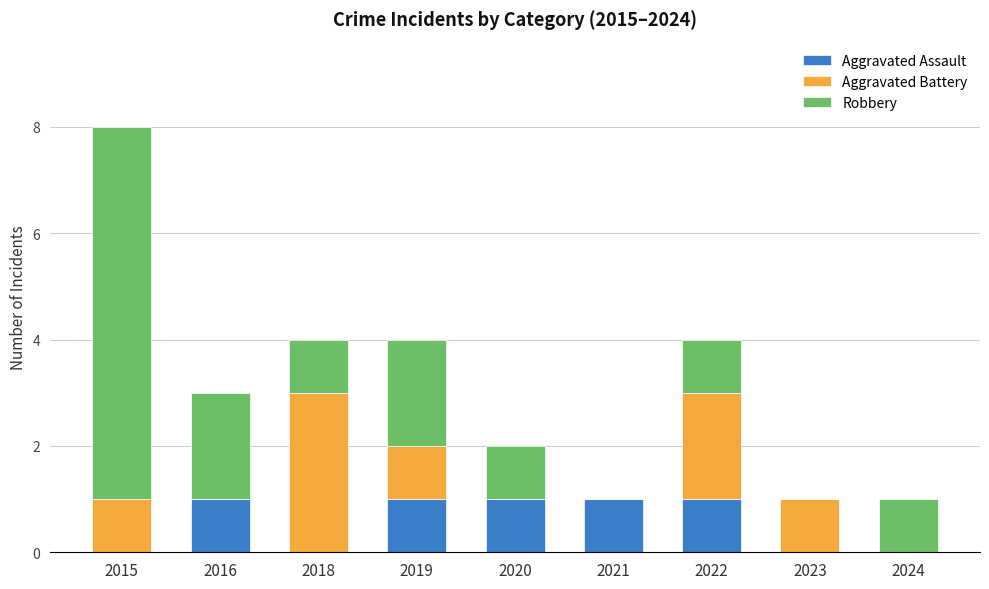

At which category is the sum across all series the highest?

2015